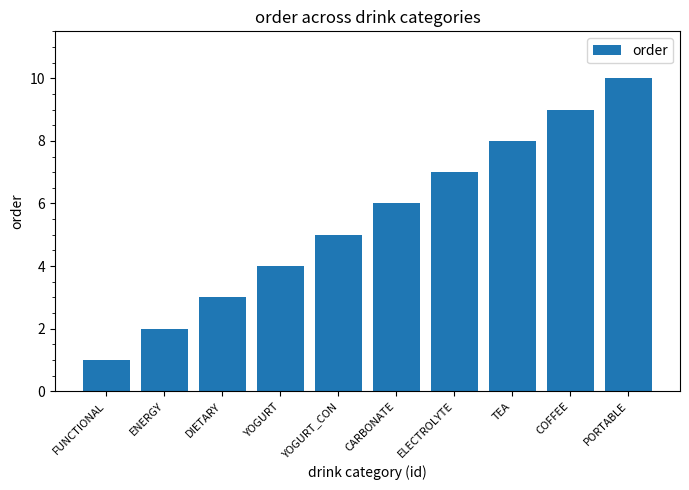

What is the sum of the values at DIETARY and YOGURT?

7